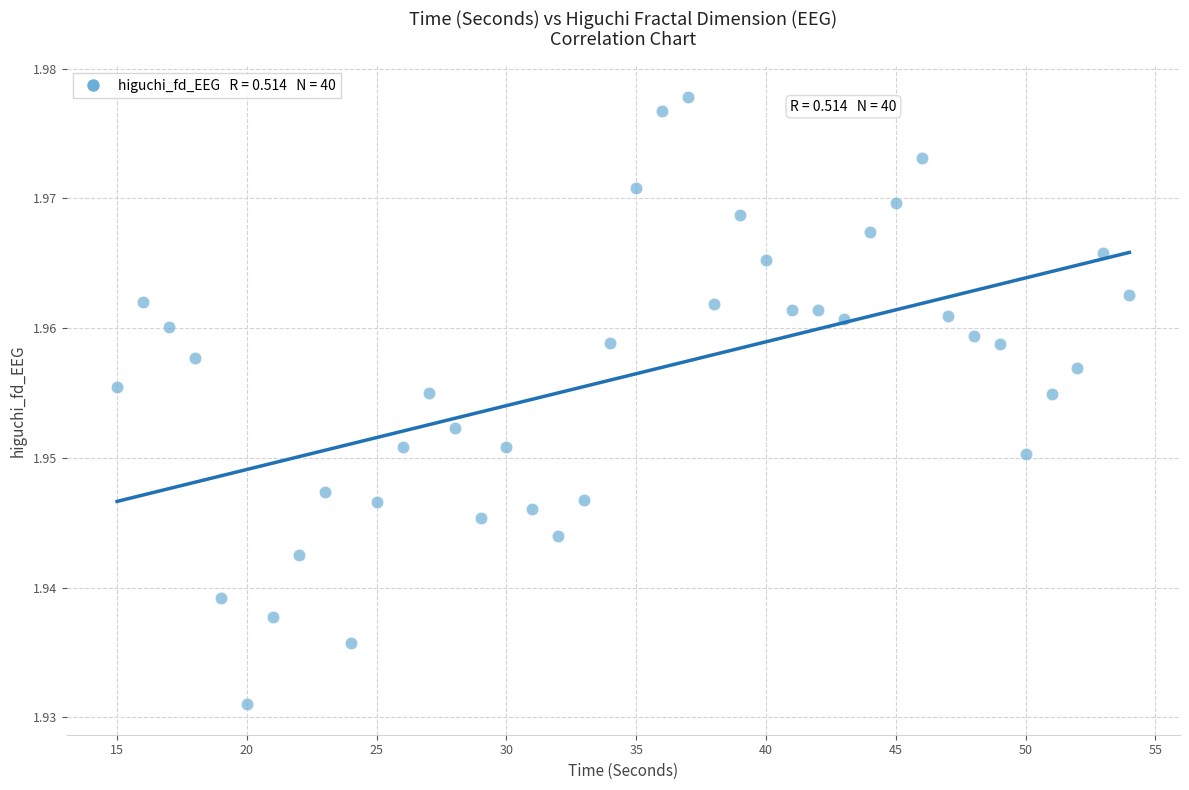

What is the range of X values (max minus min)?

39.0